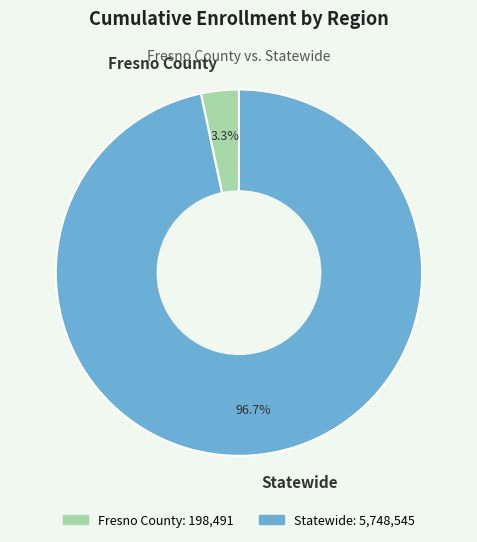

What is the majority slice?

Statewide